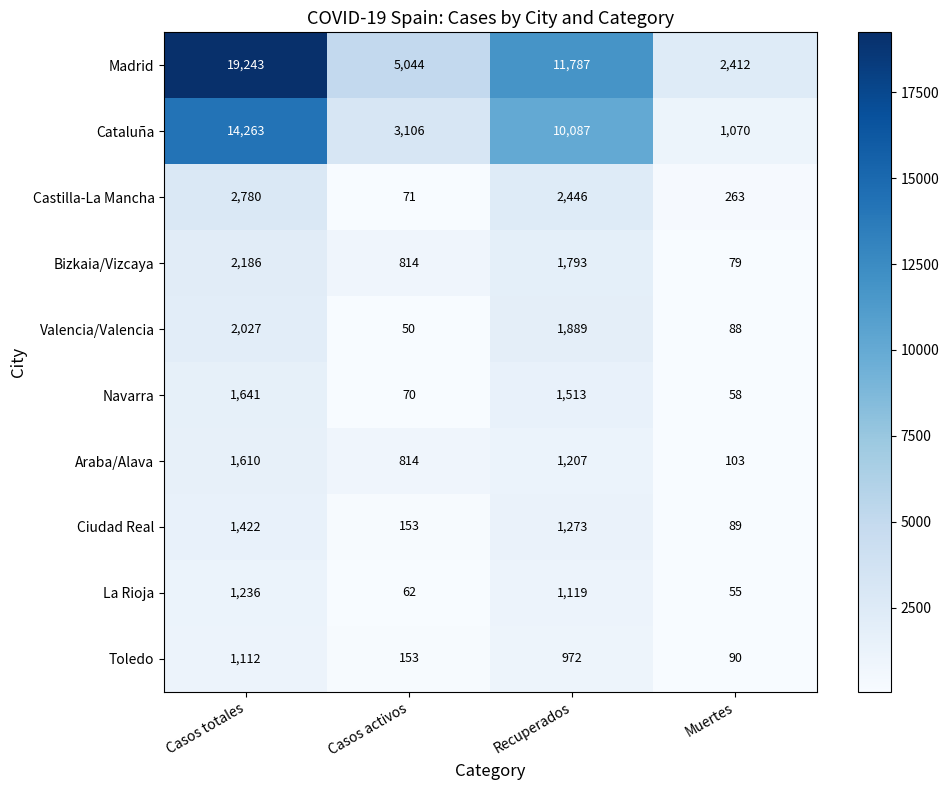

At which category does the chart reach its peak across all series?

Casos totales